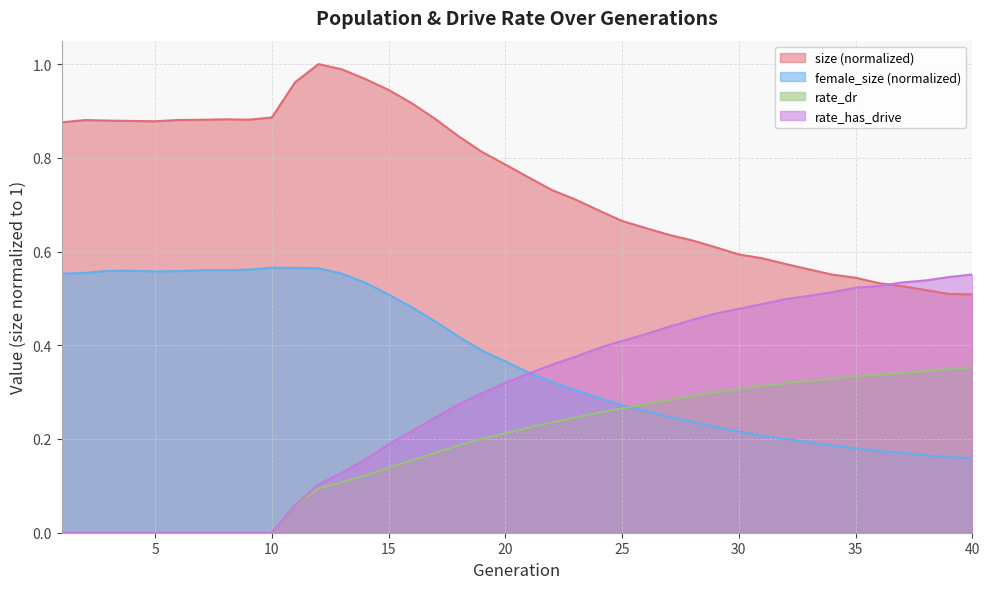

Does the chart have visible grid lines?

Yes